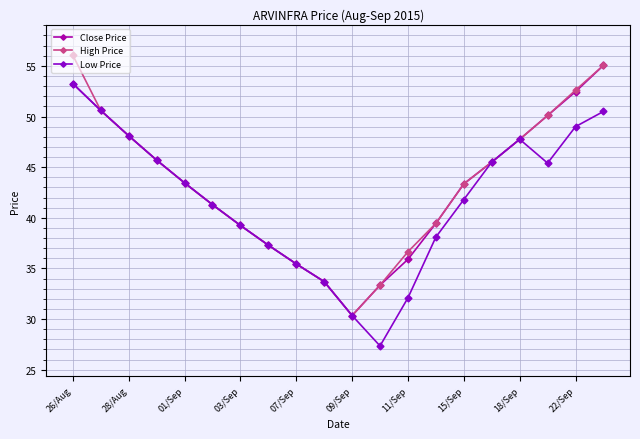

At how many categories does at least one series exceed 43?

11